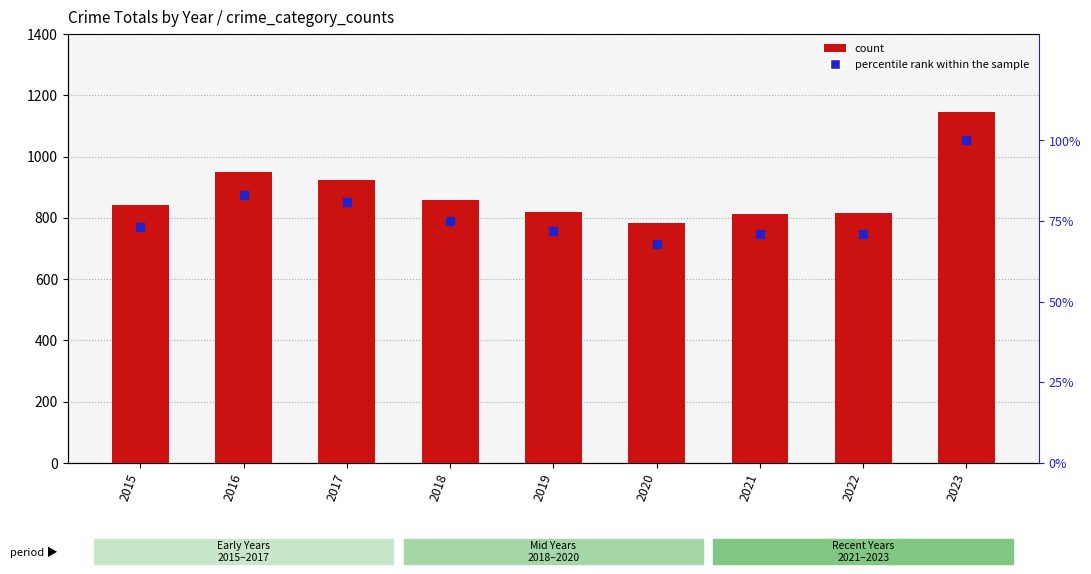

What is the total value across all series at 2021?

882